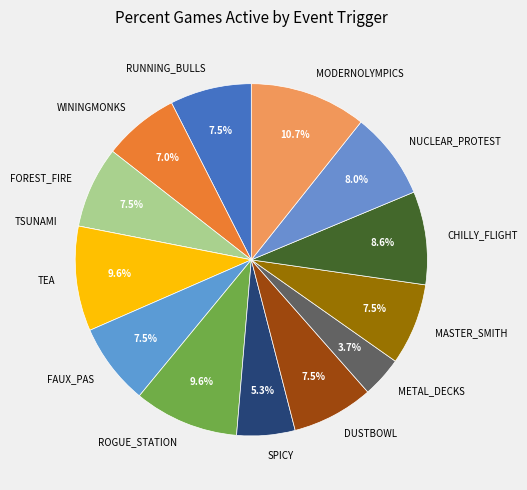

The NUCLEAR_PROTEST slice represents 8% of the pie. True or false?

True